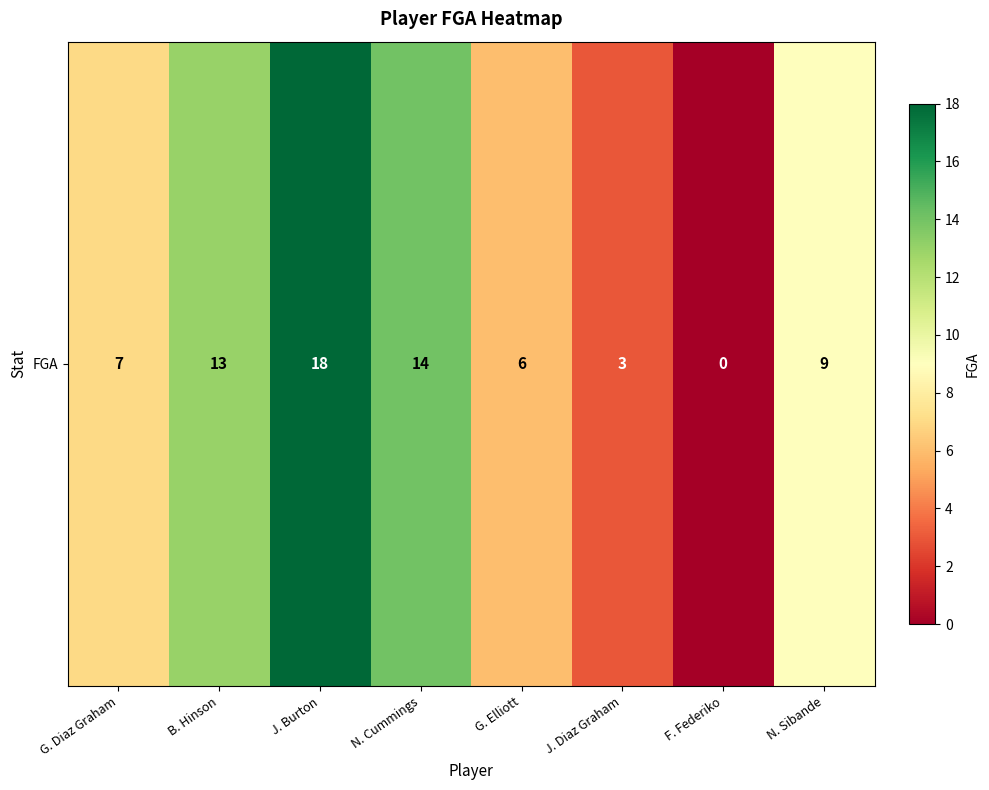

Where does the data first go above 9?

B. Hinson